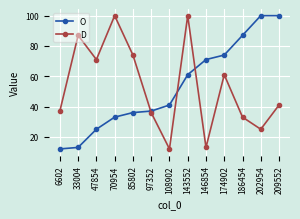

What is the difference between the second highest and minimum values in the O series?

88